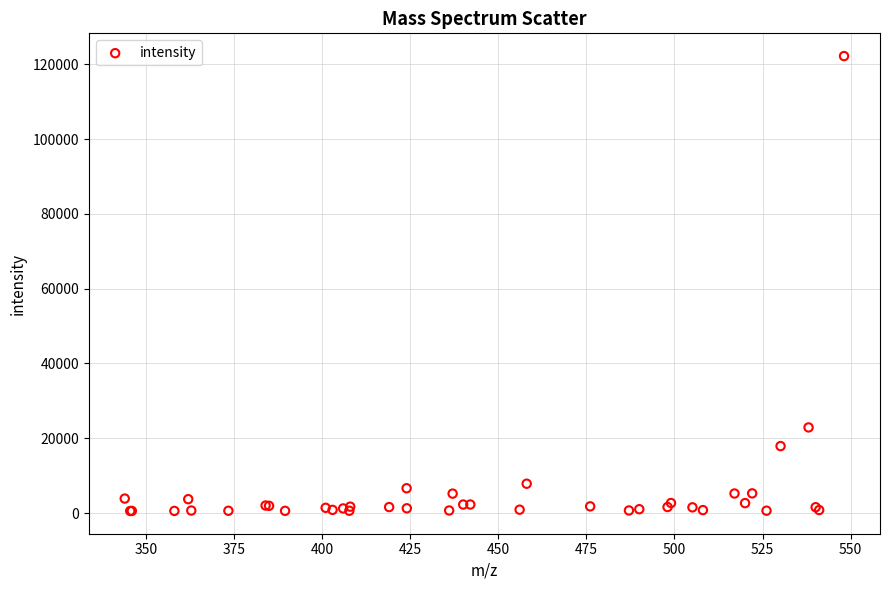

What Y value in the scatter plot is closest to 61377?

22892.5